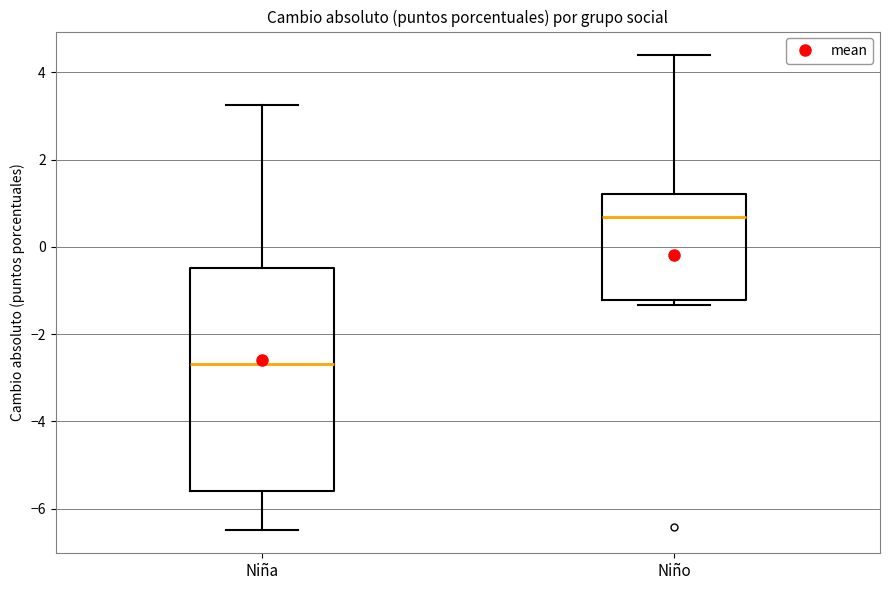

Where is the lower edge of the box for Niña on the y-axis? The values are not printed on the chart, so give them approximately, as read against the axis.

-5.6